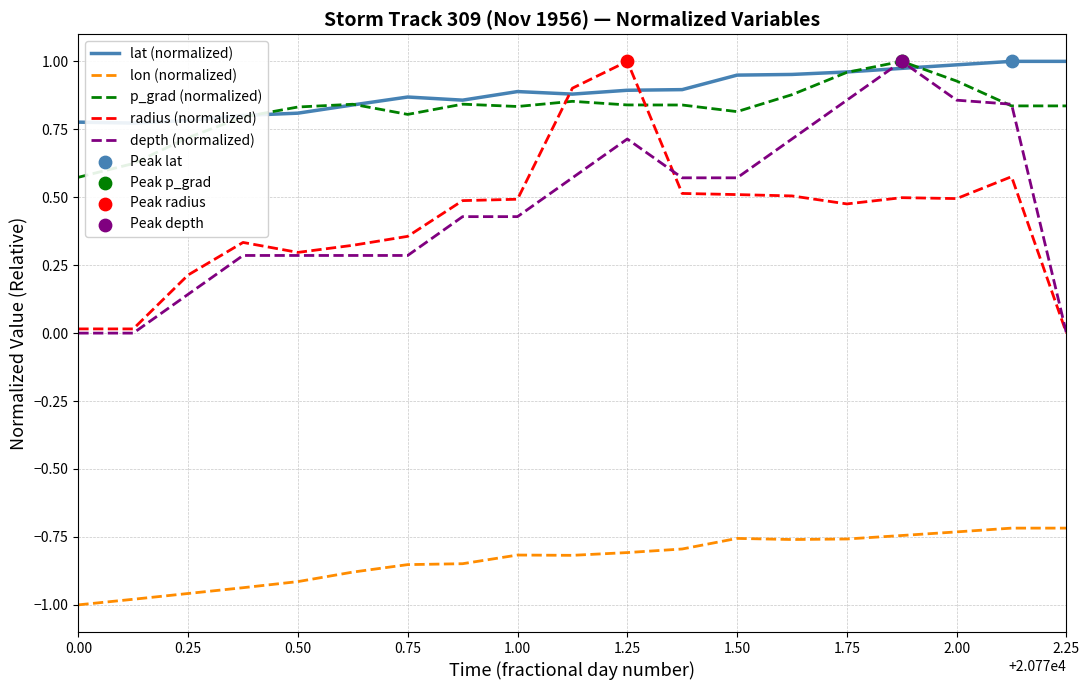

What are all the series names shown in the legend?

lat (normalized), lon (normalized), p_grad (normalized), radius (normalized), depth (normalized)